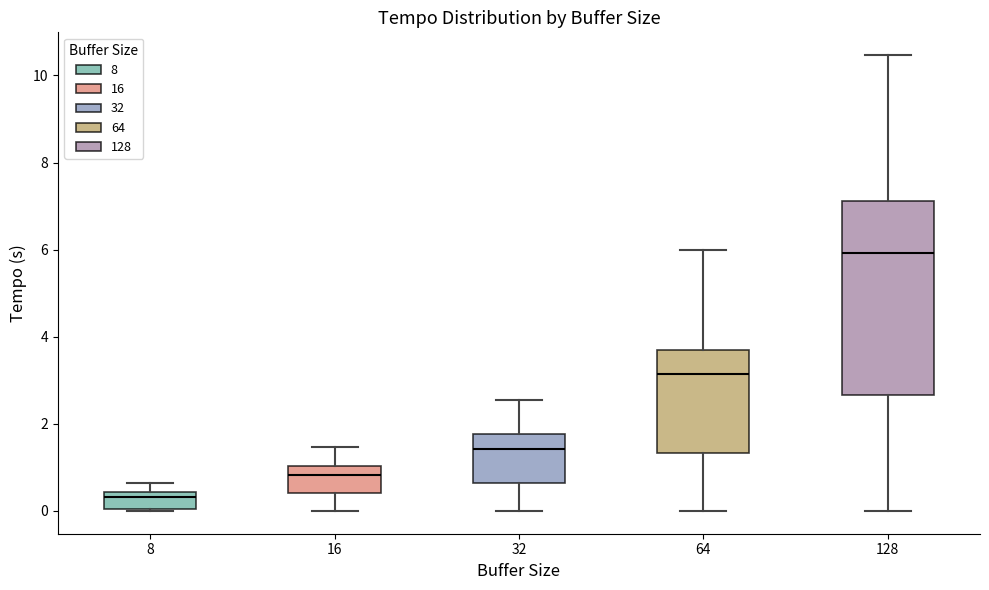

Reading left to right, read every box against the y-axis: the position of its median line, the range the box covers, and the ends of its whiskers. The values are not printed on the chart, so give them approximately, as read against the axis.

8: median 0.4 (just below the box's upper edge), box 0.0 to 0.4, whiskers 0.0 to 0.6
16: median 0.8, box 0.4 to 1.0, whiskers 0.0 to 1.4
32: median 1.4, box 0.6 to 1.8, whiskers 0.0 to 2.6
64: median 3.2, box 1.4 to 3.6, whiskers 0.0 to 6.0
128: median 6.0, box 2.6 to 7.2, whiskers 0.0 to 10.4